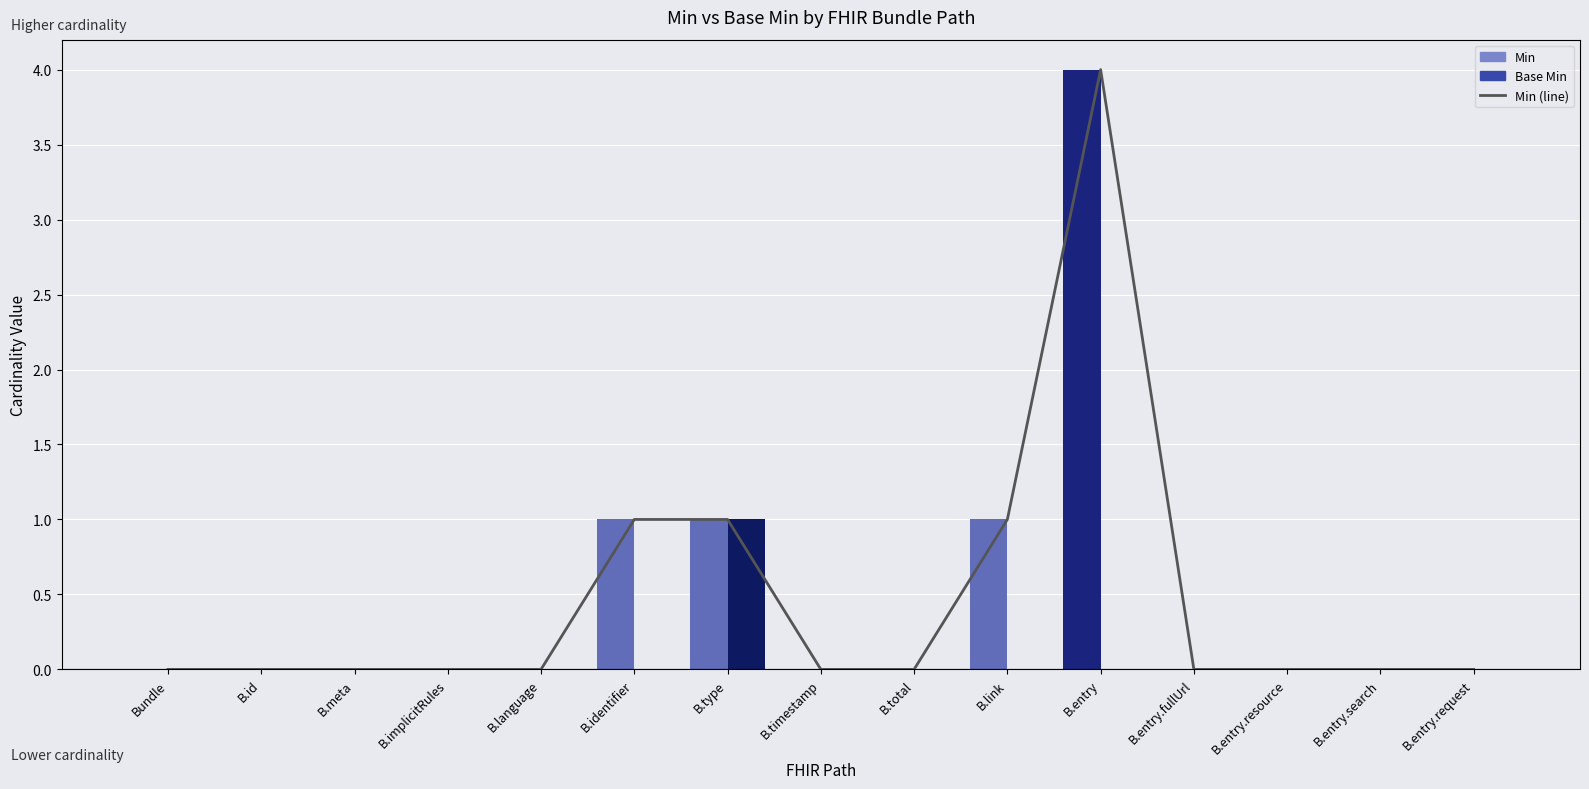

Is it true that the value at B.identifier is 0?

False